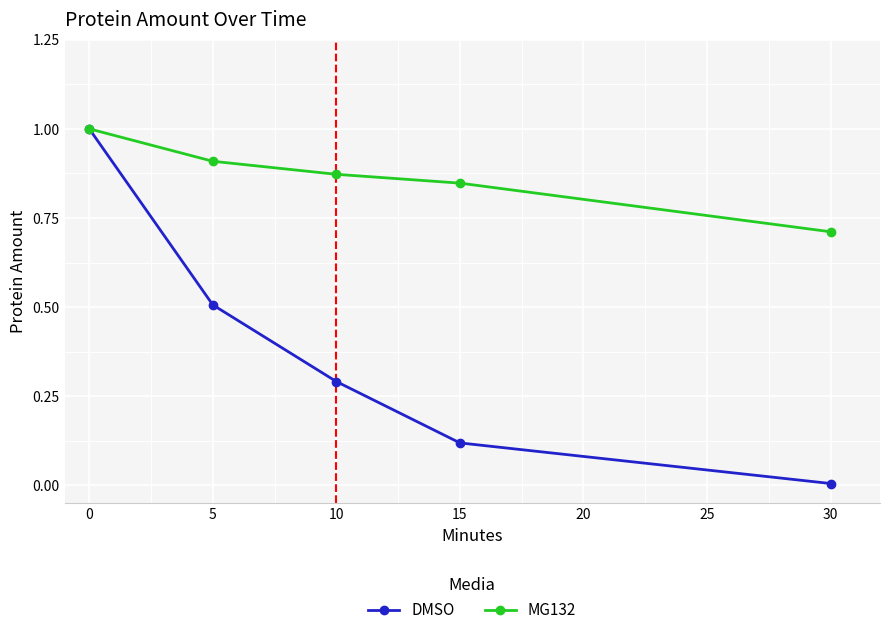

True or false: DMSO has more than 0 points higher than both neighbors.

False